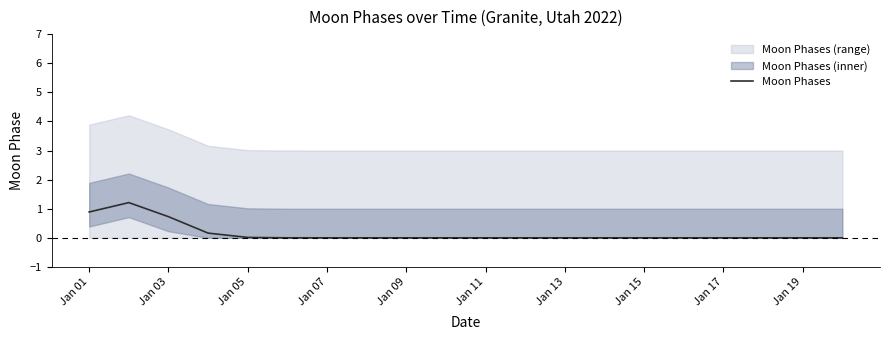

Reading left to right, transcribe all the data shown in this chart.

0.9	1.2	0.7	0.2	0.0	0.0	0.0	0.0	0.0	0.0	0.0	0.0	0.0	0.0	0.0	0.0	0.0	0.0	0.0	0.0